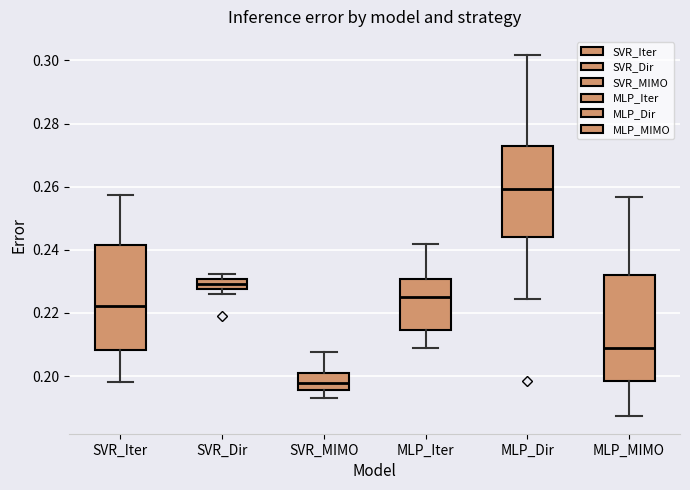

Where is the upper edge of the box for SVR_Iter on the y-axis? The values are not printed on the chart, so give them approximately, as read against the axis.

0.242